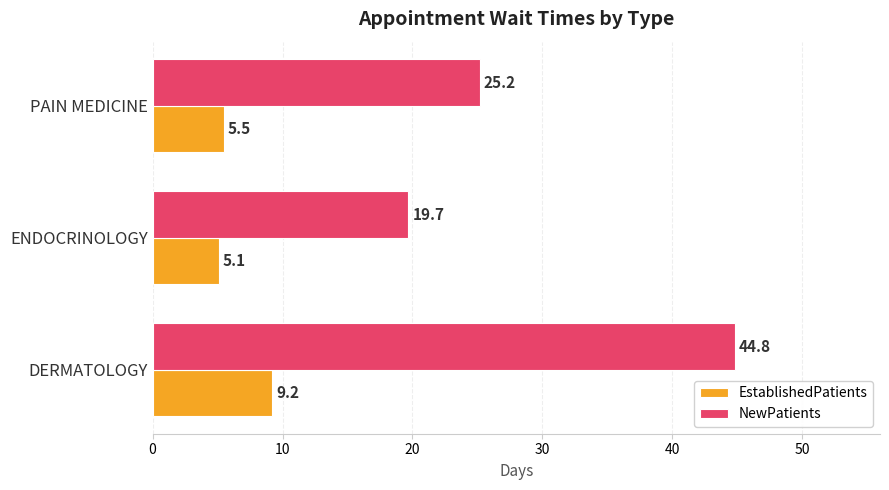

At which label is EstablishedPatients closest to 7?

PAIN MEDICINE